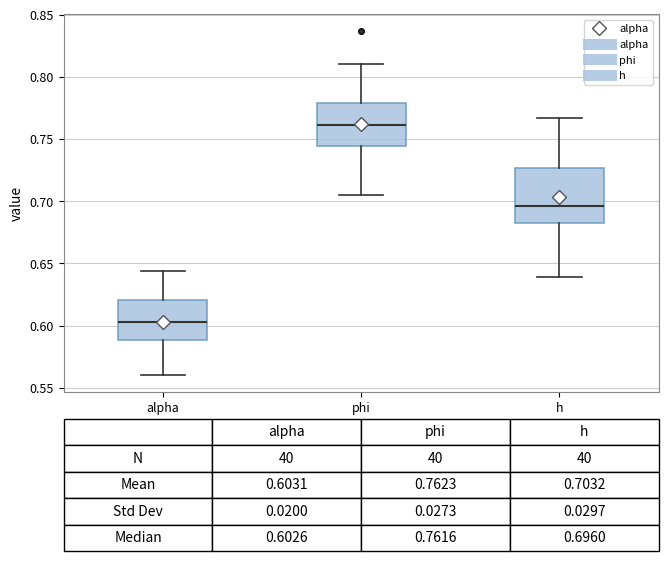

Which box has the lowest median line?

alpha